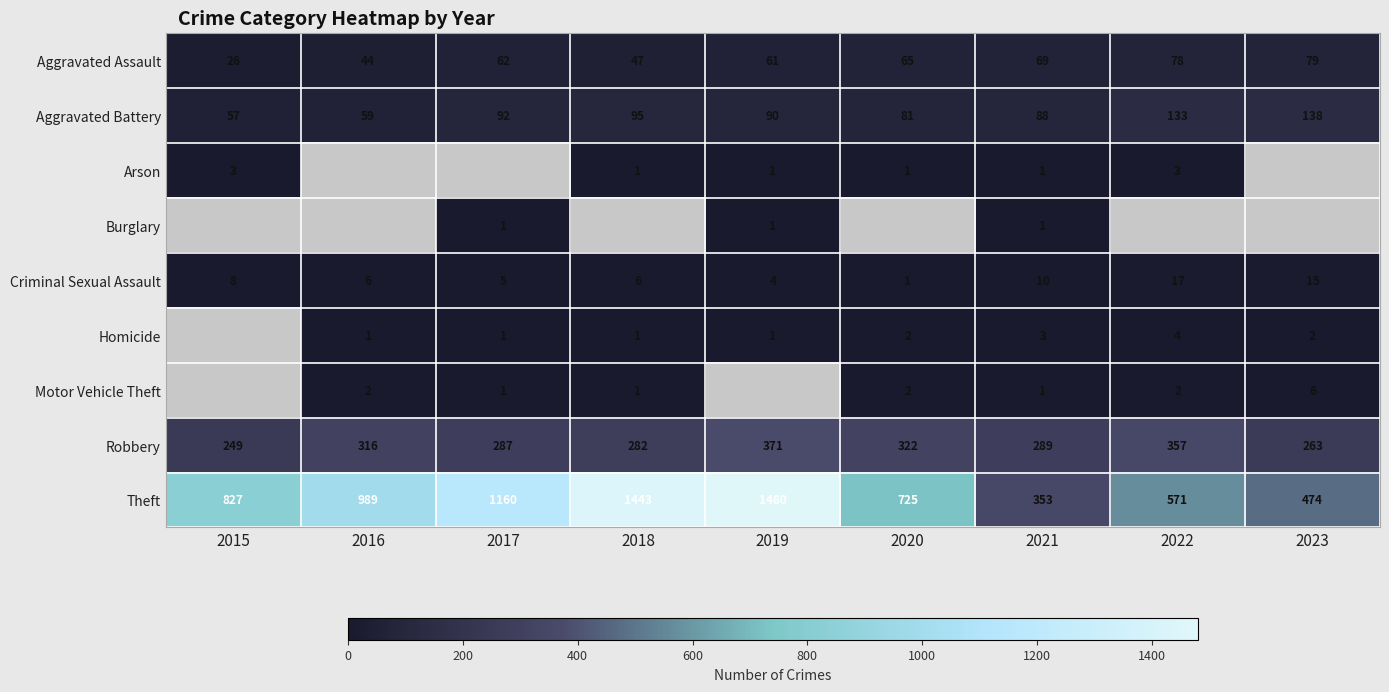

Is it true that Motor Vehicle Theft equals 0.9 at 2016?

False